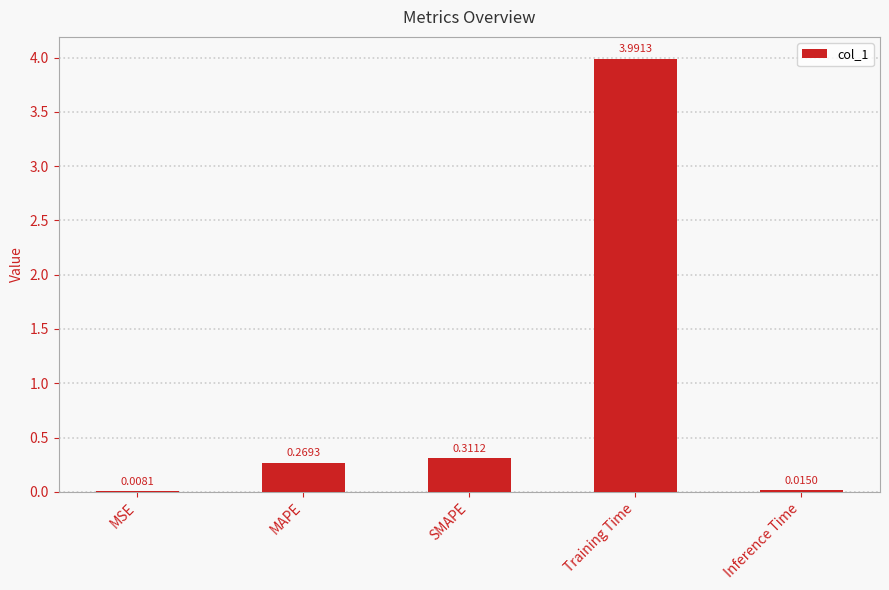

Where is the data nearest to the value 1?

SMAPE